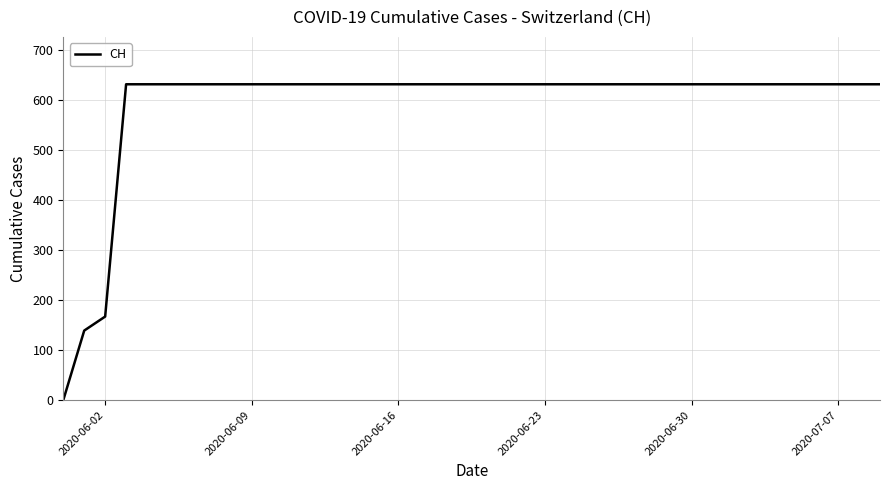

What is the maximum value shown in the chart?

631